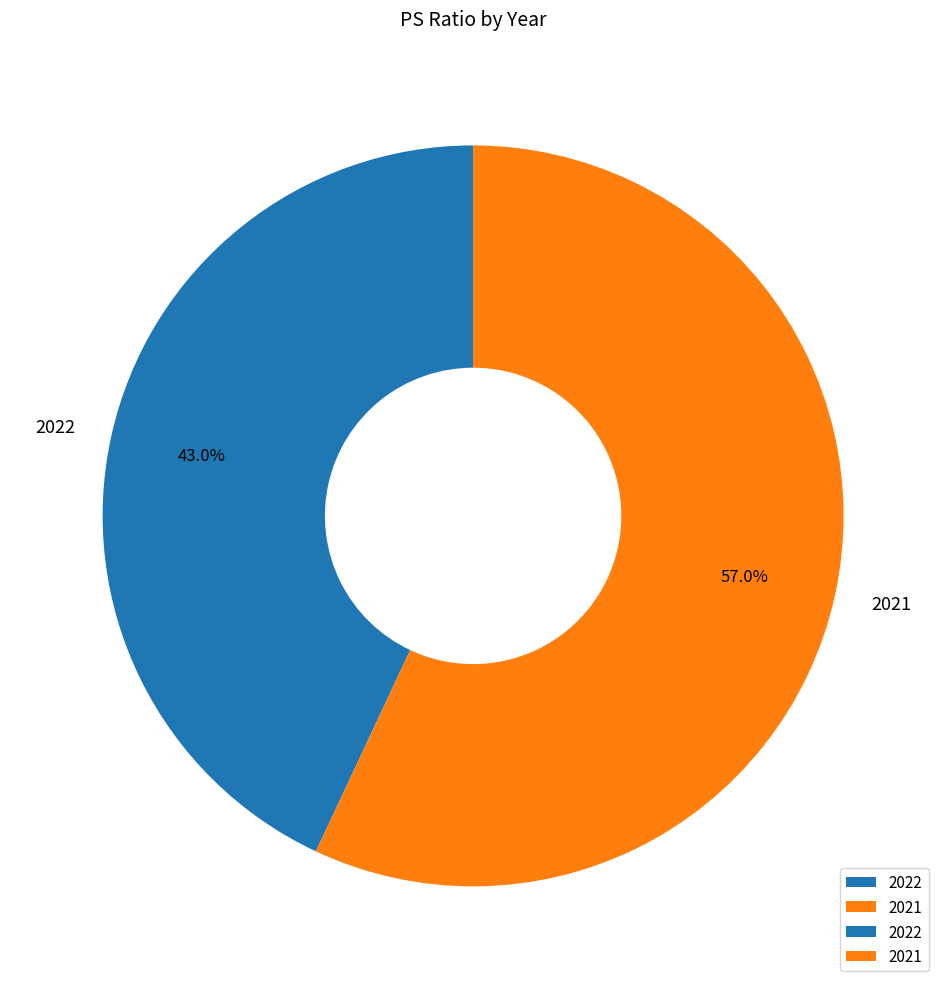

The 2022 slice represents 43% of the pie. True or false?

True